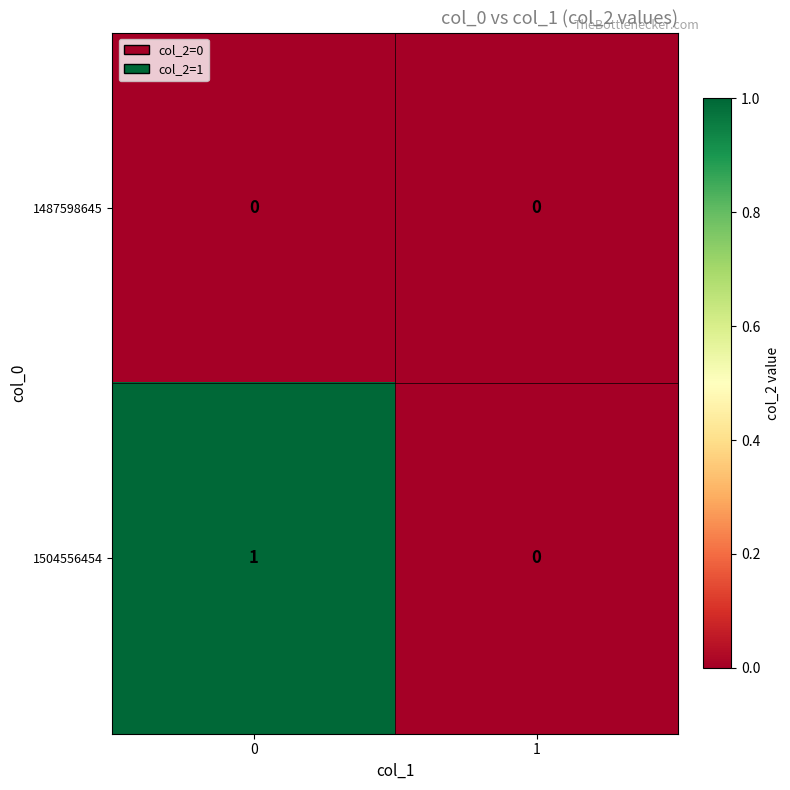

Which series changed the most between 0 and 1?

1504556454